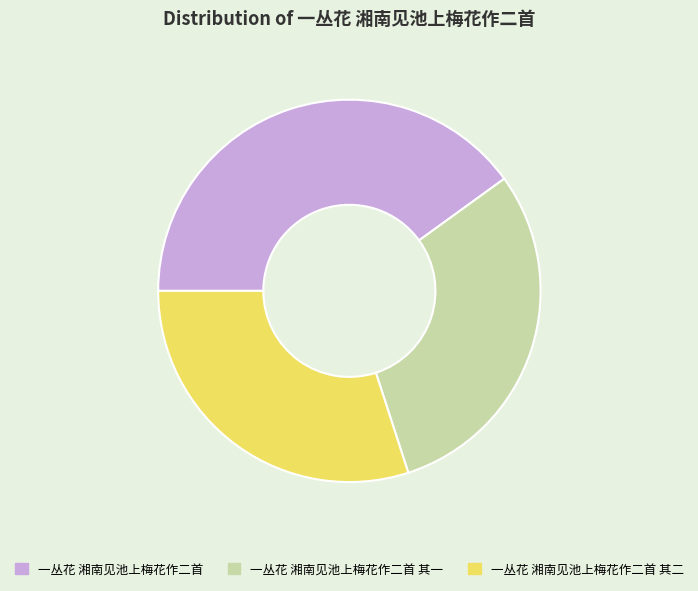

Which has a higher value, 一丛花 湘南见池上梅花作二首 or 一丛花 湘南见池上梅花作二首 其二?

一丛花 湘南见池上梅花作二首